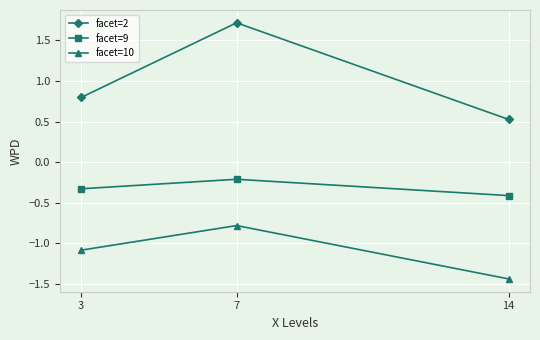

Which series has the largest range (max minus min)?

facet=2